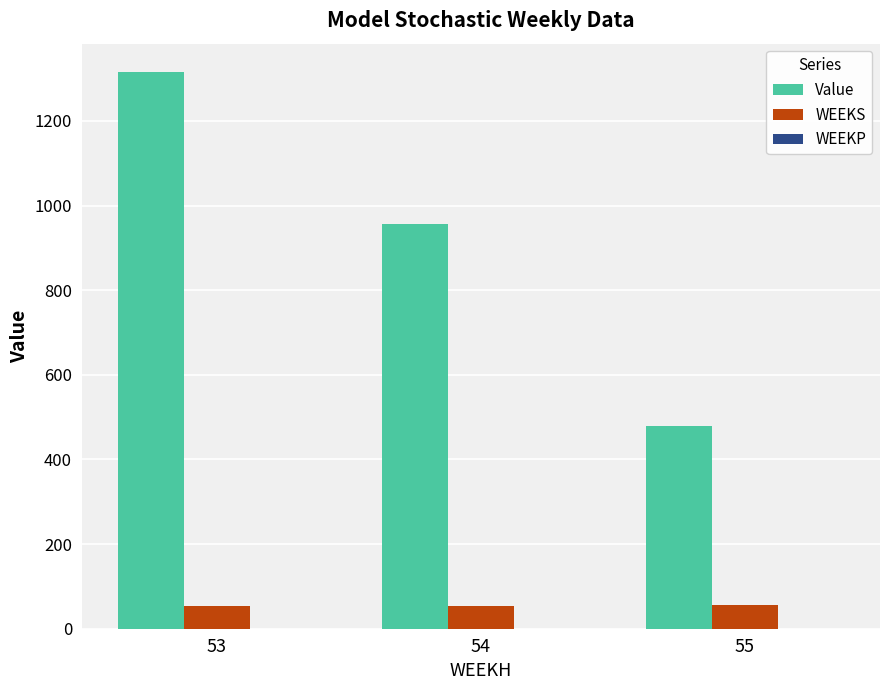

Which series has the largest total across all categories?

Value